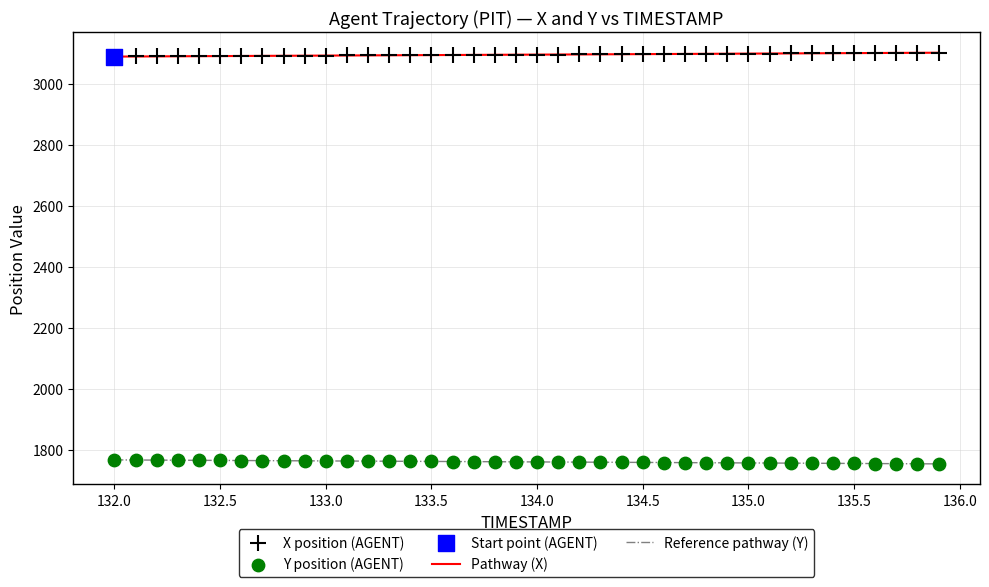

Which series has the largest total across all categories?

Pathway (X)